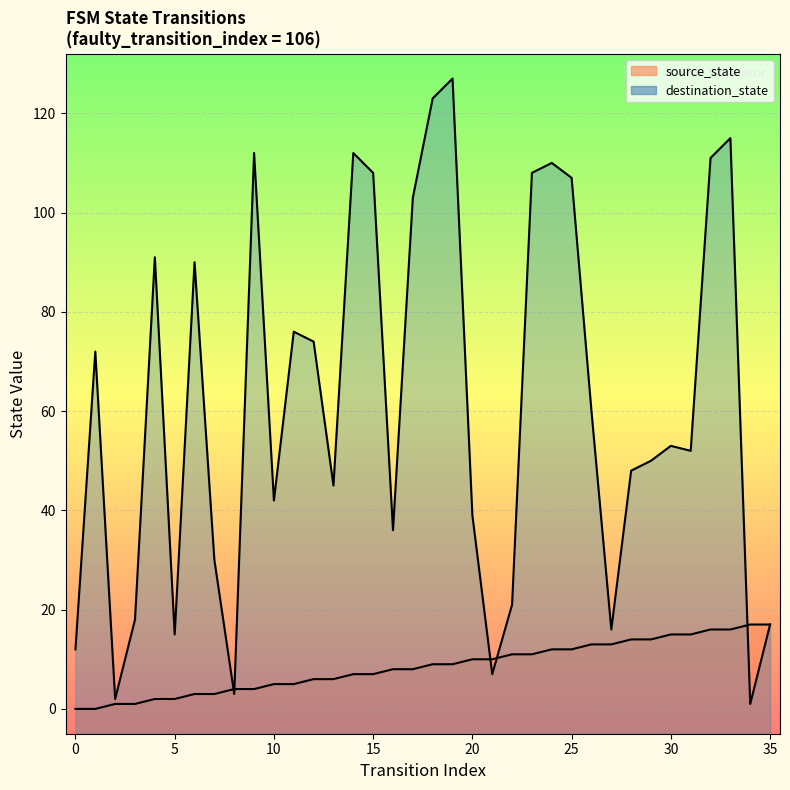

Which category has the highest value in the destination_state series?

19